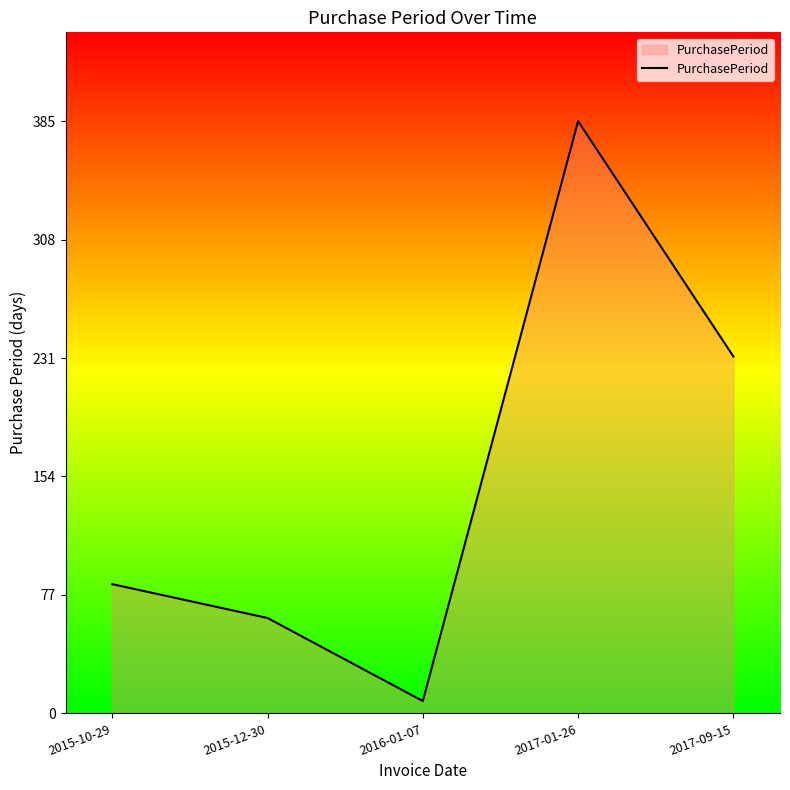

Where is the first local minimum?

2016-01-07